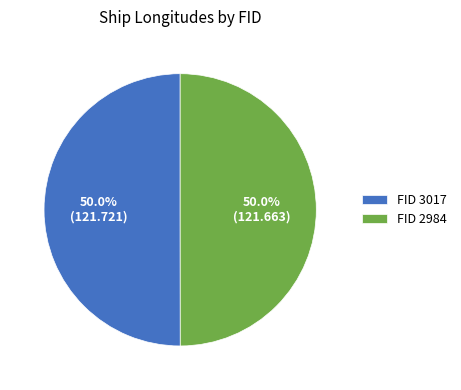

Is the sum of FID 2984 and FID 3017 greater than half?

Yes